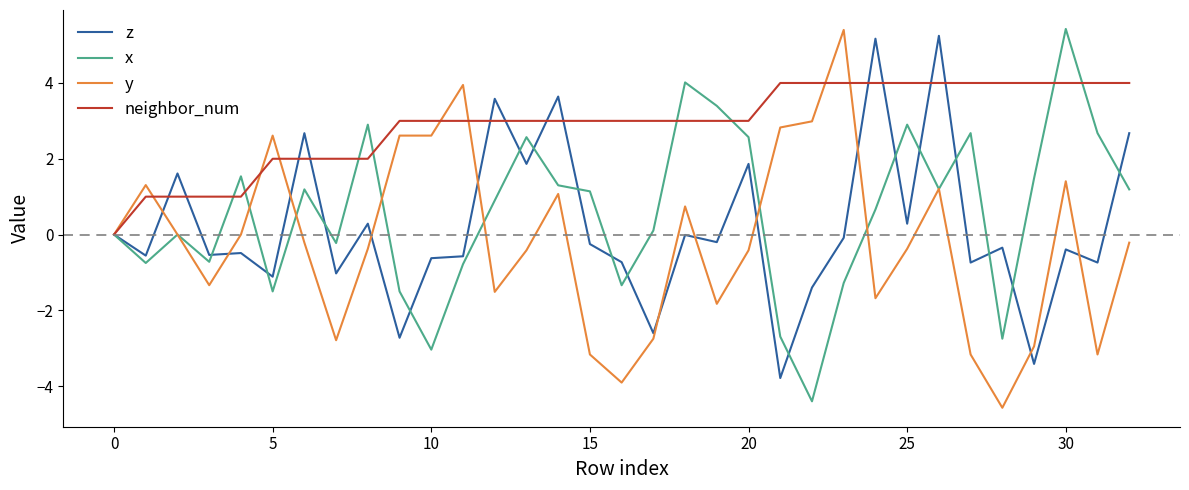

What is the greatest value displayed?

5.4